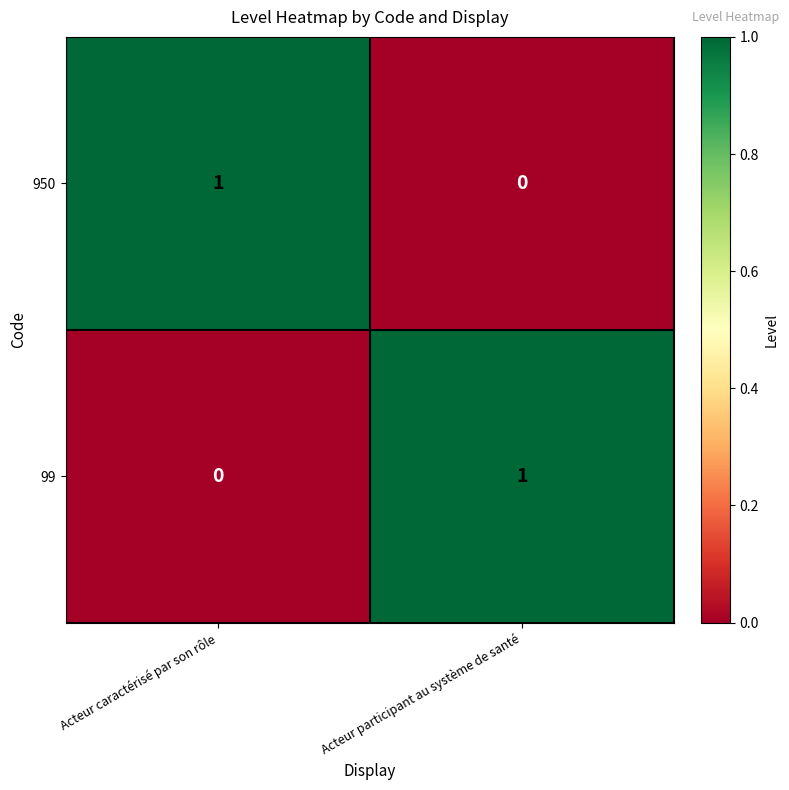

True or false: 950 has a value of 0 at Acteur participant au système de santé.

True